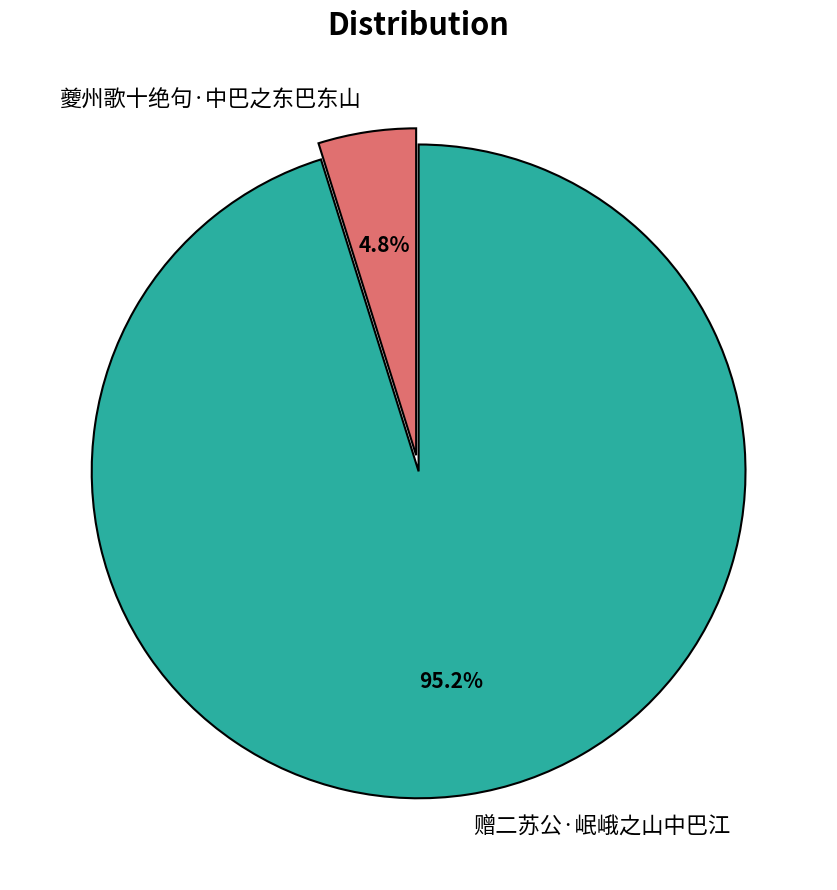

Which category accounts for the majority?

赠二苏公·岷峨之山中巴江